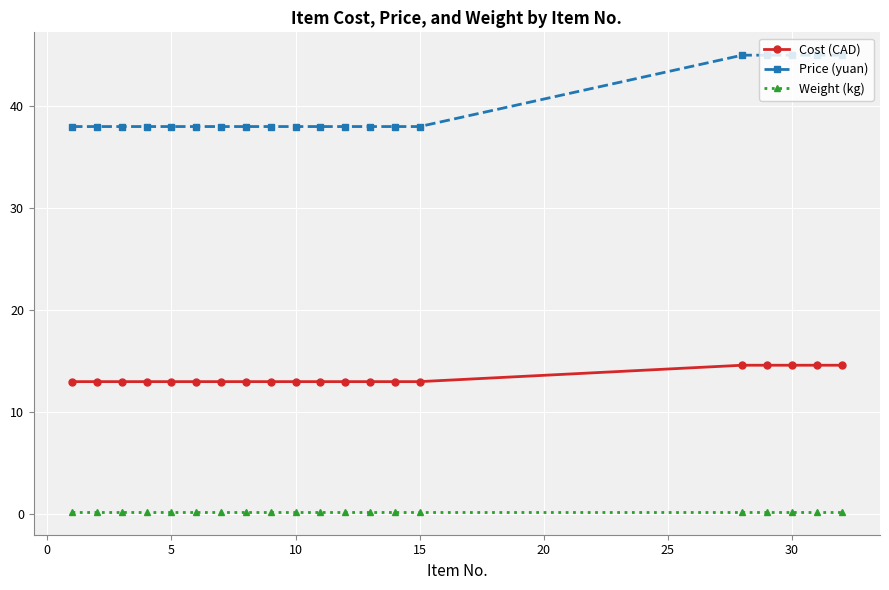

Which series has the widest spread of values?

Price (yuan)